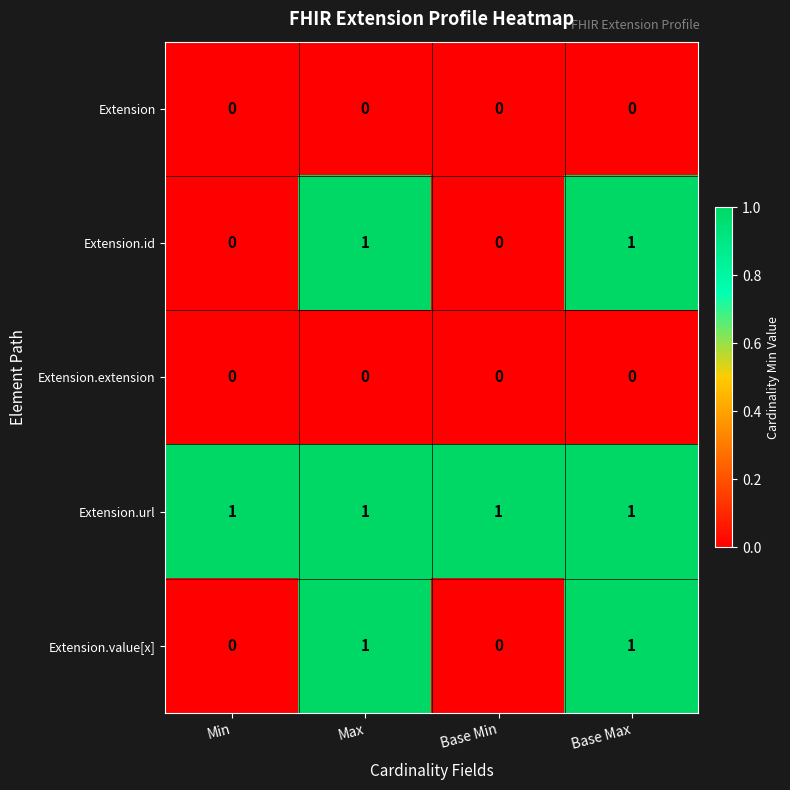

Is the value of Extension.url at Min greater than the value of Extension.id at Min?

Yes